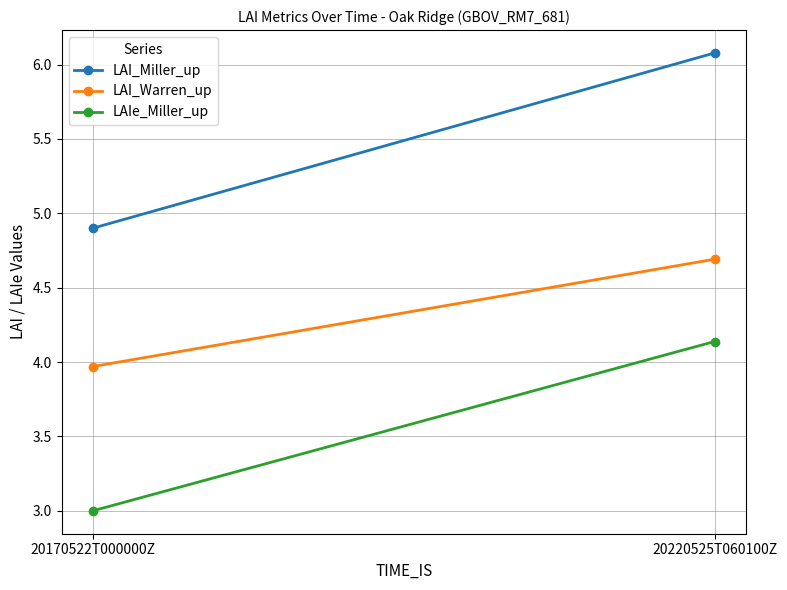

Is the value of LAIe_Miller_up at 20220525T060100Z greater than the value of LAI_Miller_up at 20170522T000000Z?

No